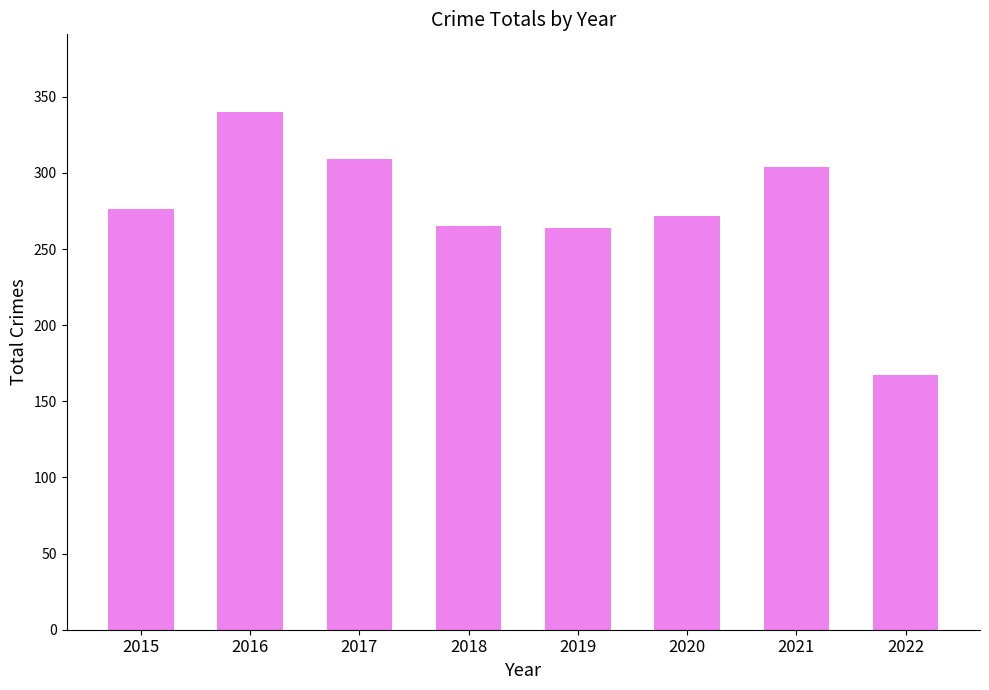

What is the value of the 7th bar from the left?

304